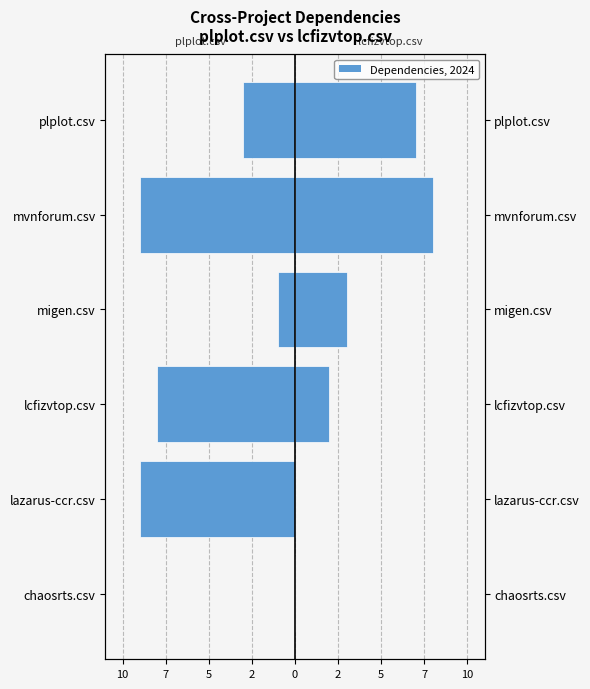

How many values in the plplot.csv series are below -3?

3